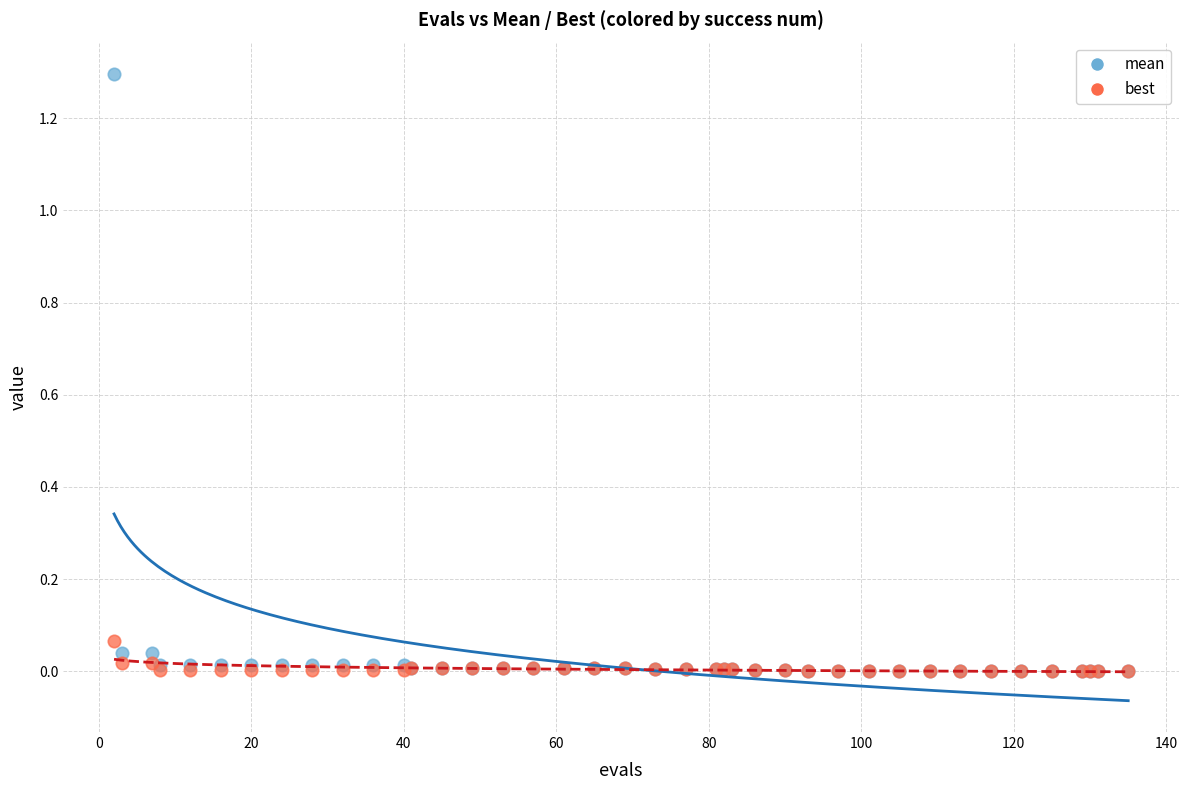

Which series reaches the maximum Y coordinate?

mean